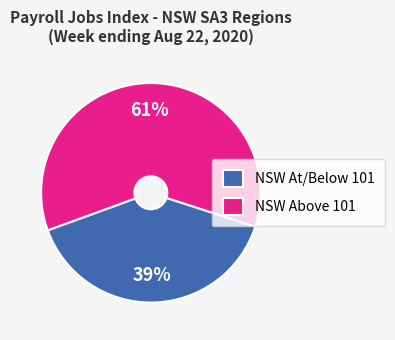

Which has a higher value, NSW At/Below 101 or NSW Above 101?

NSW Above 101